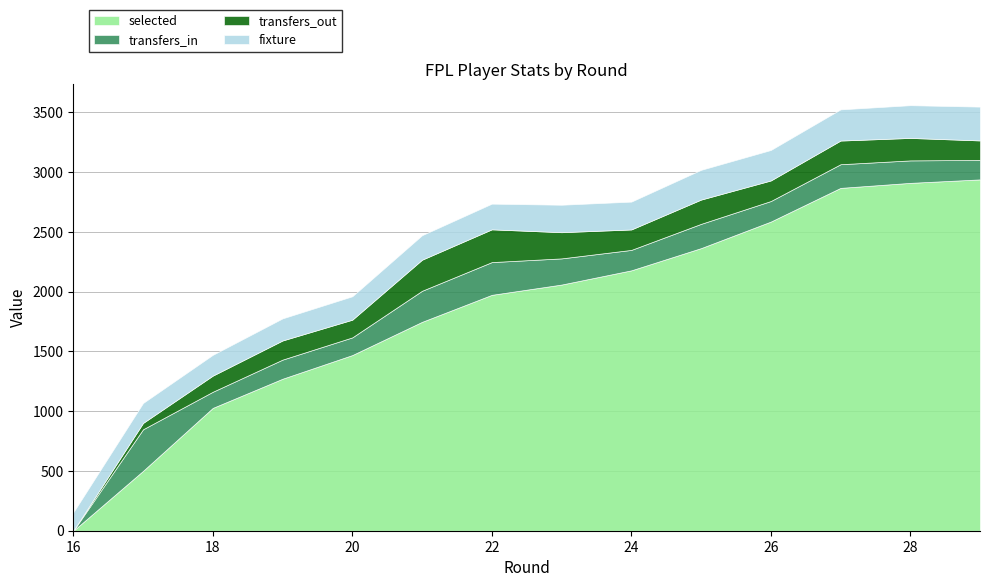

True or false: selected and transfers_out intersect in this chart.

False